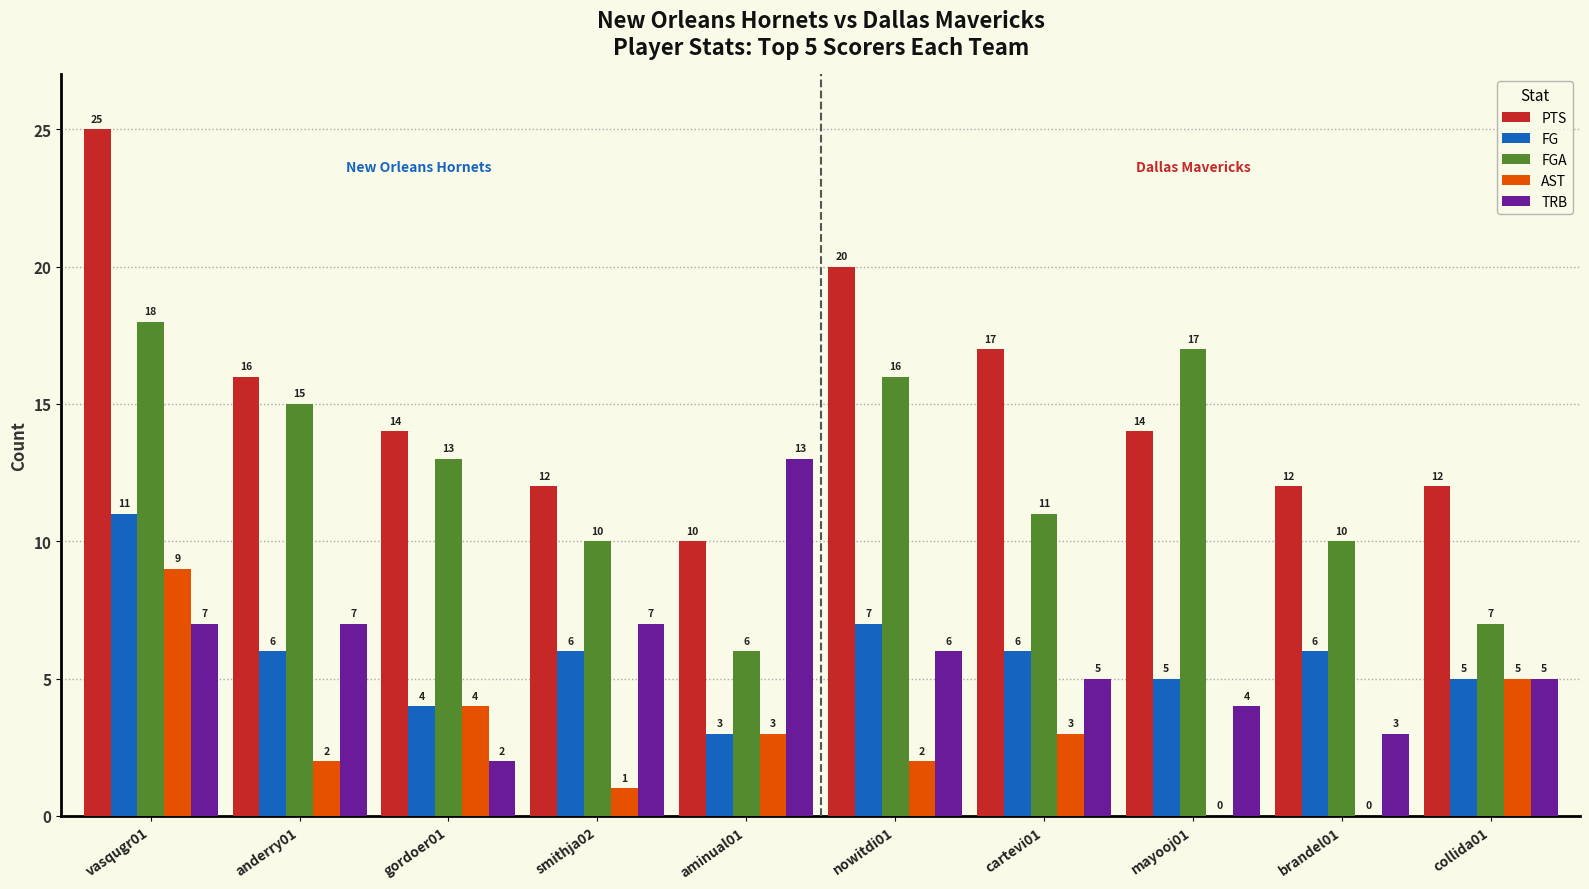

How many FG values are between 5 and 6?

6